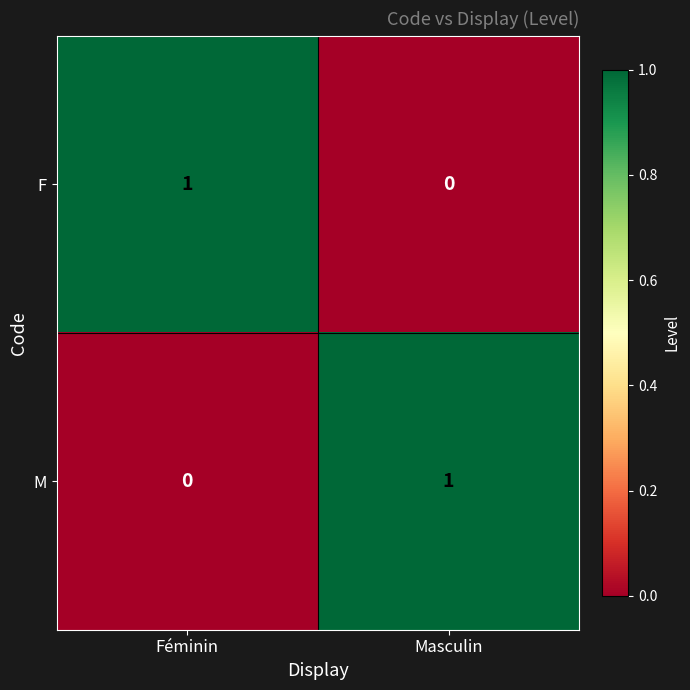

Reading right to left, transcribe all the data shown in this chart.

F: Masculin=0	Féminin=1
M: Masculin=1	Féminin=0